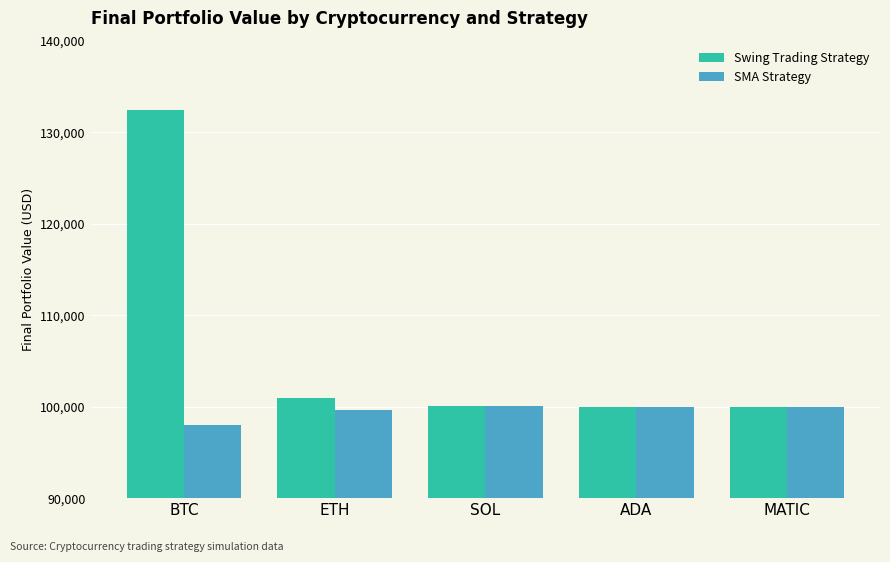

Which series has the widest spread of values?

Swing Trading Strategy